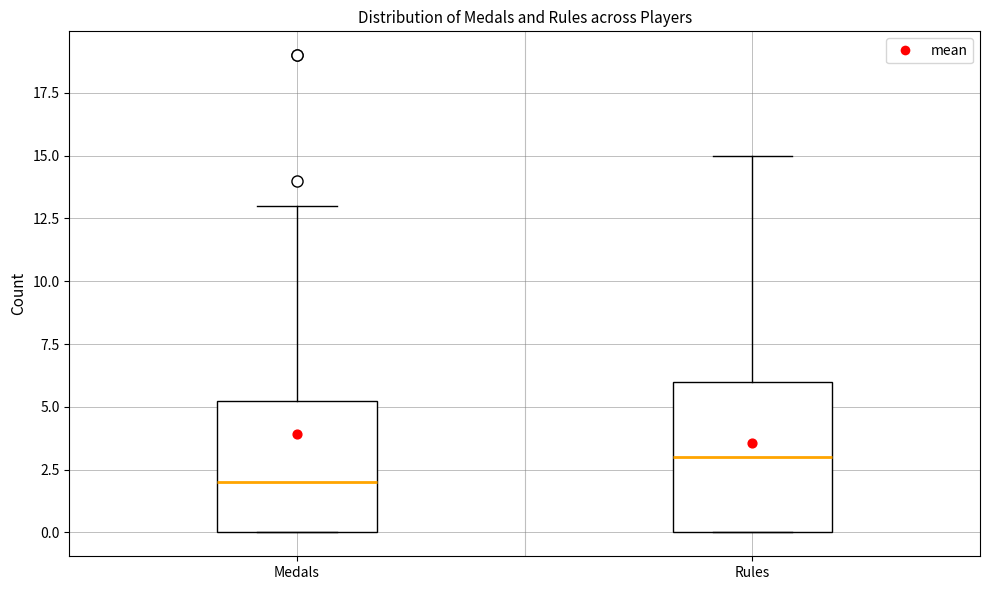

Reading left to right, transcribe this box plot: for each box, give where its median line is, the range the box spans, and where its two whiskers end, as read against the y-axis. The values are not printed on the chart, so give them approximately, as read against the axis.

Medals: median 2.0, box 0.0 to 5.5, whiskers 0.0 to 13.0
Rules: median 3.0, box 0.0 to 6.0, whiskers 0.0 to 15.0